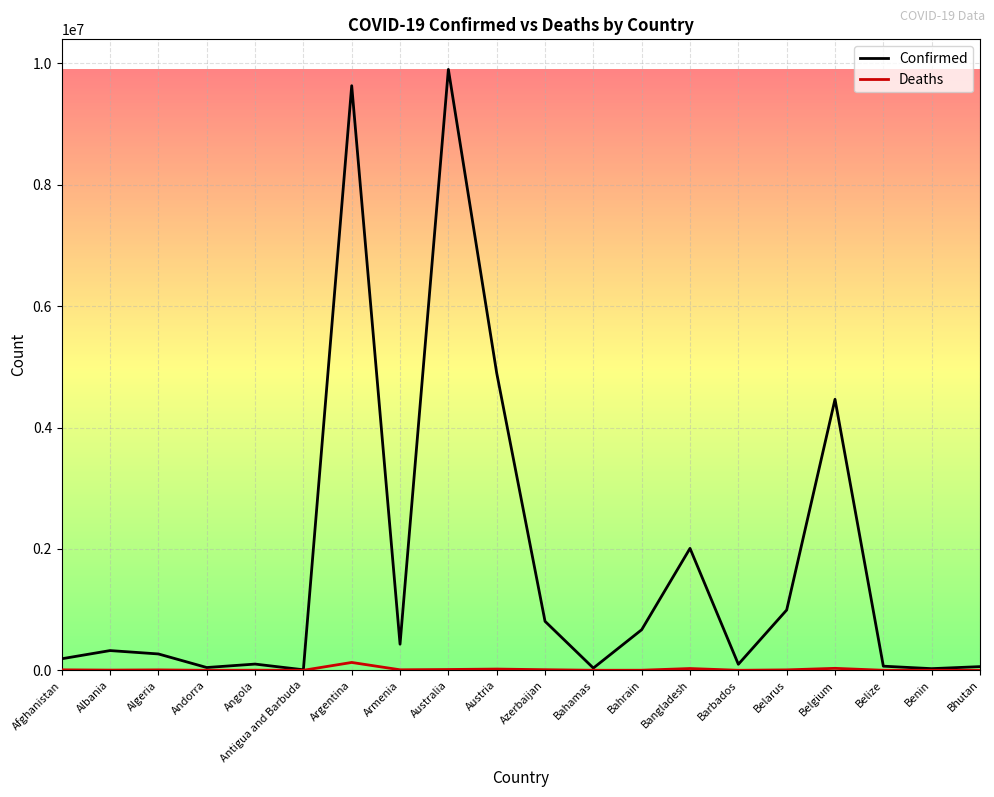

What is the greatest value displayed?

9902921